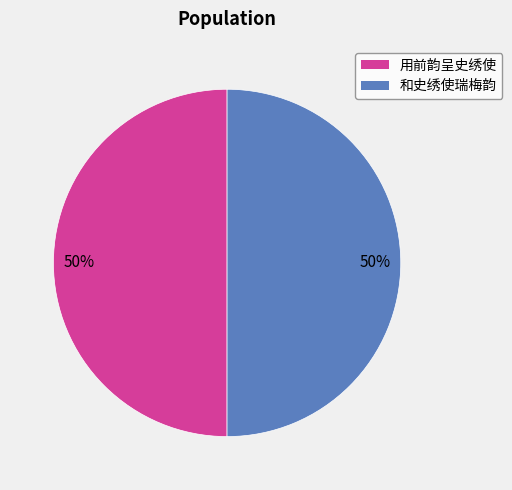

To the nearest percent, what is the difference between the largest and smallest slice percentages?

0%